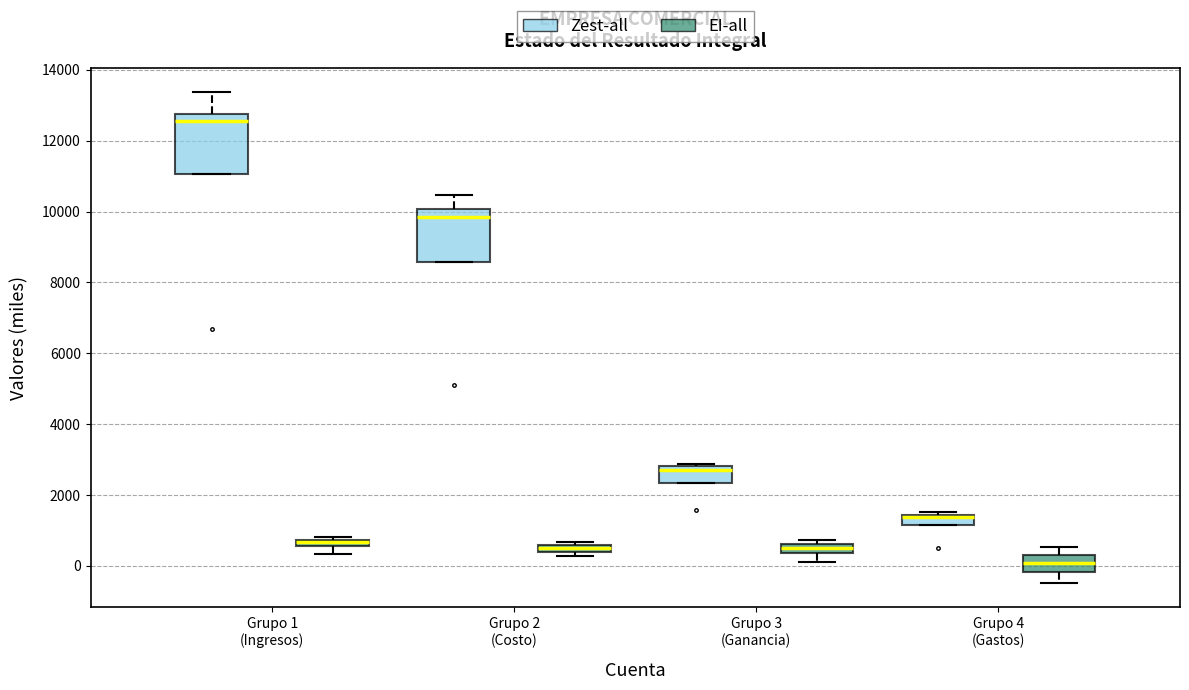

Where does the lower whisker of the box for Grupo 1 (Ingresos) (EI-all) end on the y-axis? The values are not printed on the chart, so give them approximately, as read against the axis.

400